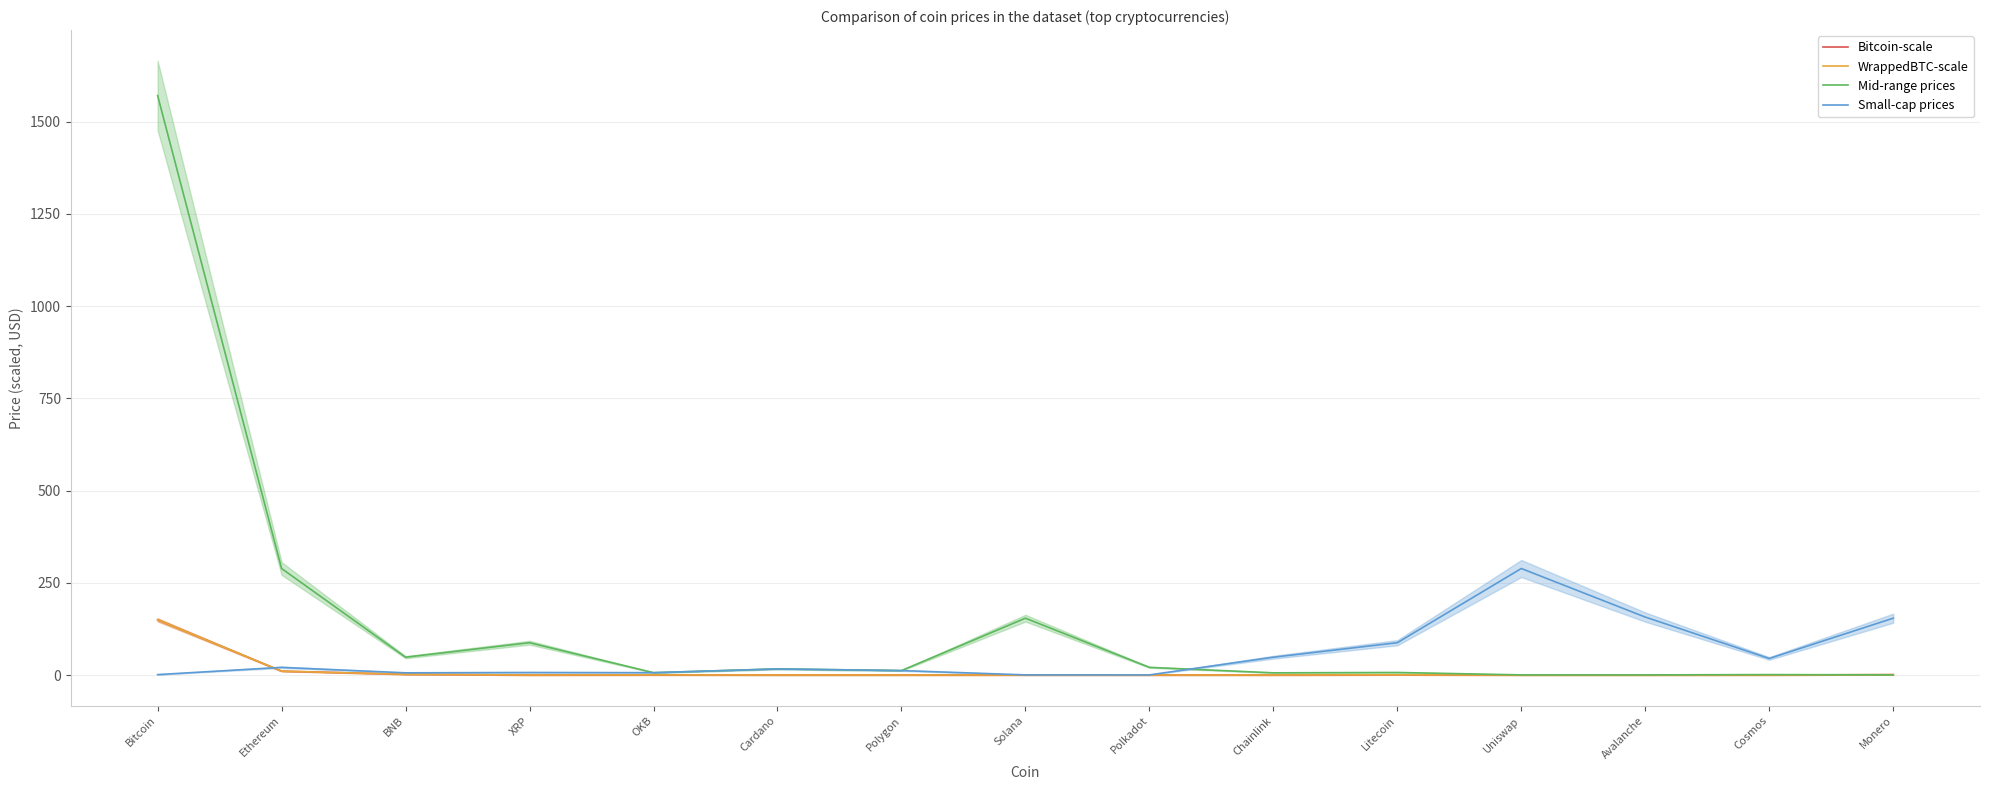

What is the difference between the second highest and second lowest values in the Bitcoin-scale series?

10.5